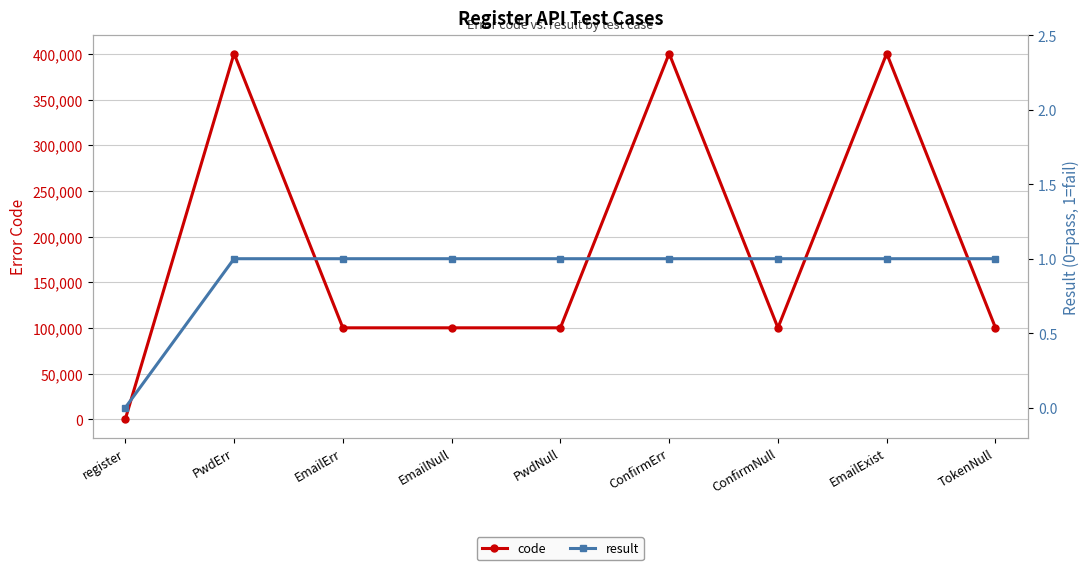

True or false: result and code cross at least once.

False